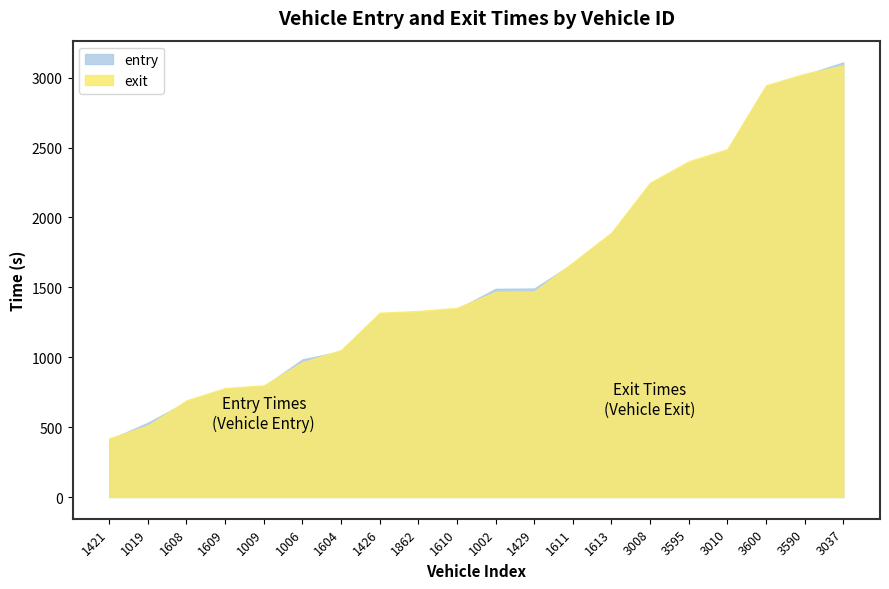

Between which two adjacent categories do entry and exit first intersect?

1421 and 1019